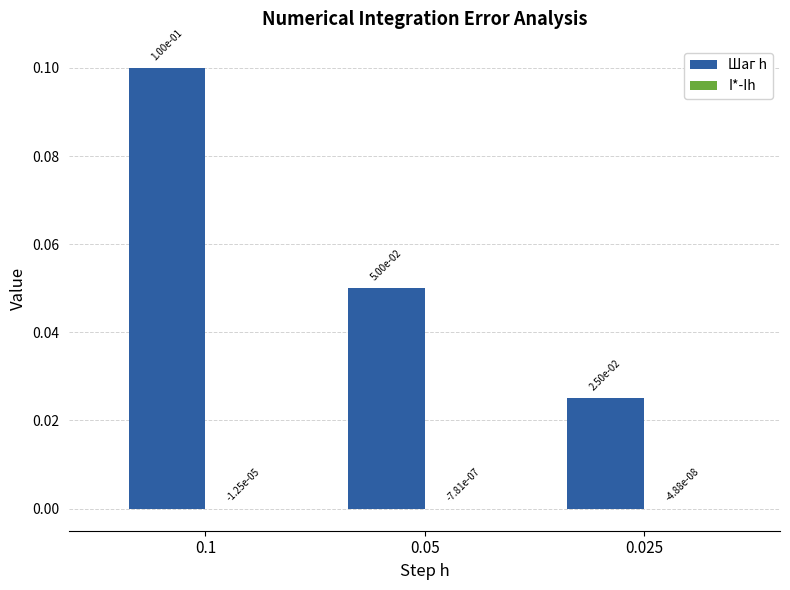

Which series has the largest total across all categories?

Шаг h